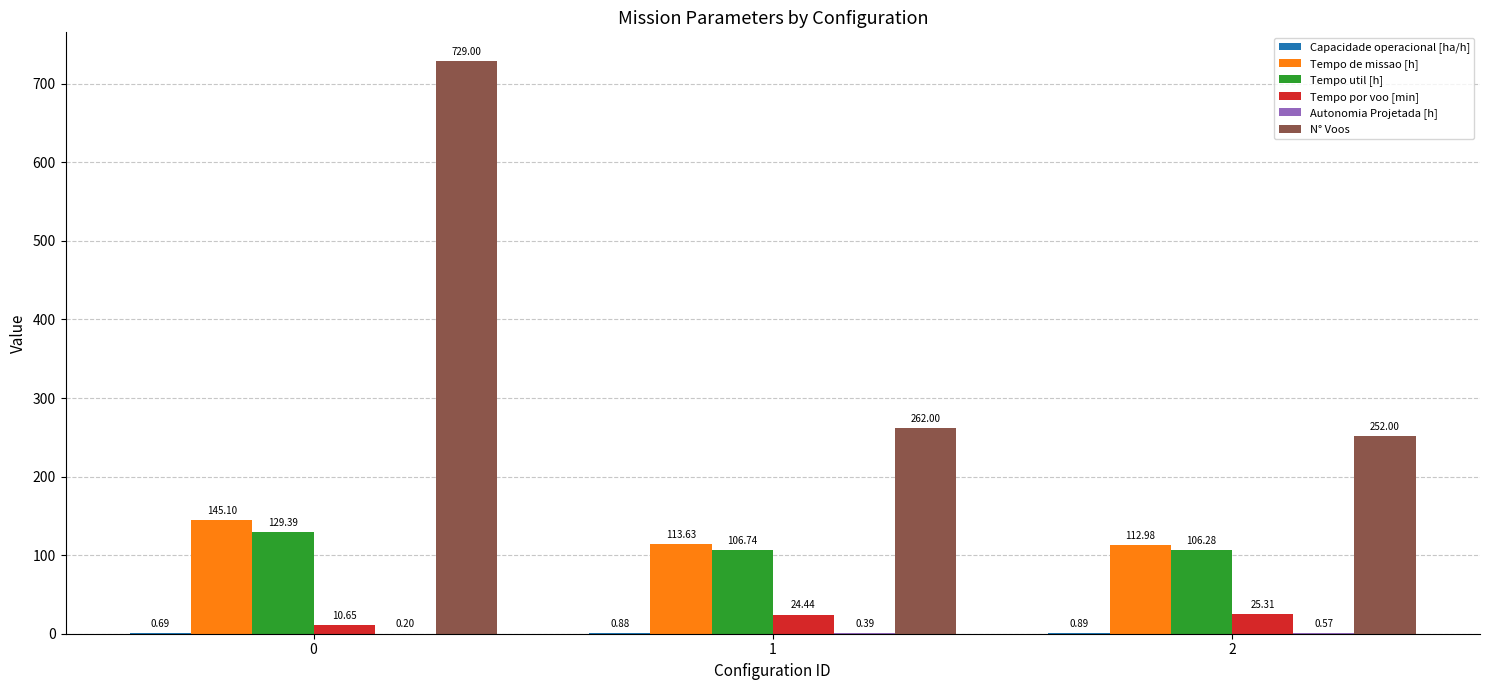

What is the sum of the Tempo util [h] values at 2 and 0?

235.7